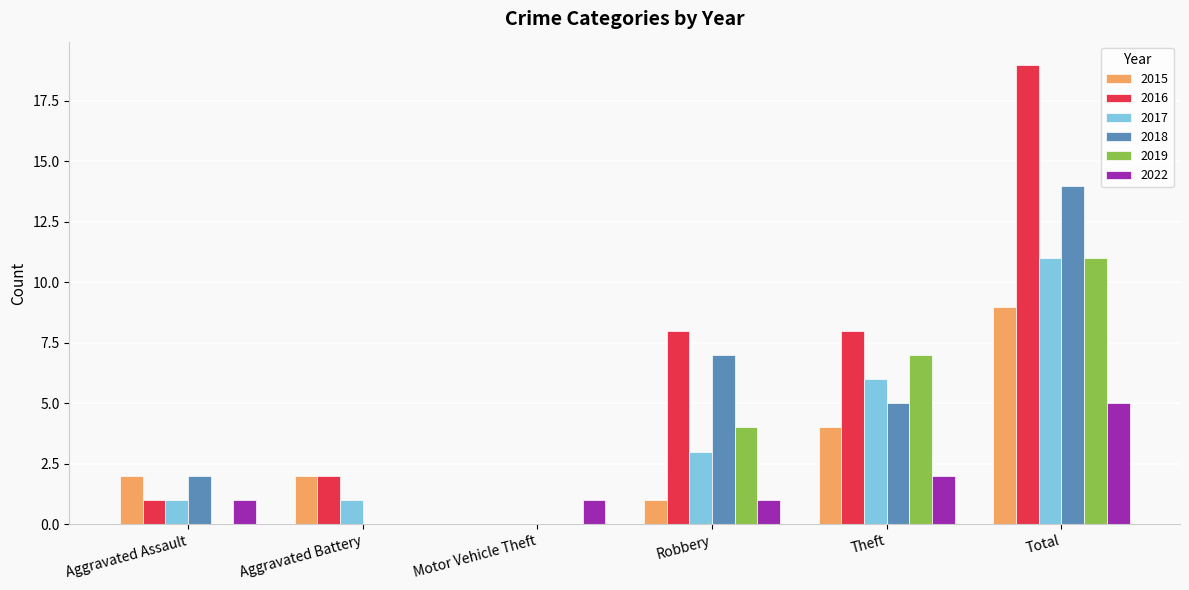

What is the sum of all 2015 values?

18